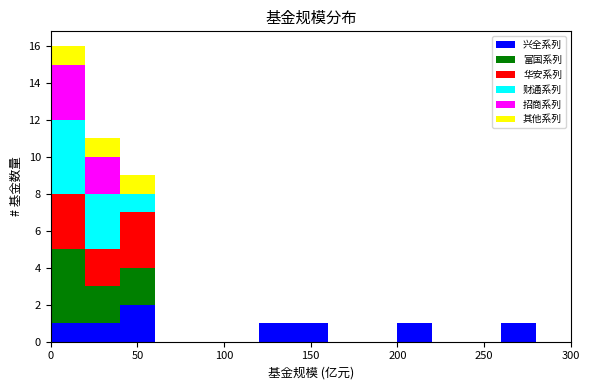

Which range on the x-axis has the tallest stacked bar (by total height)?

0 to 20